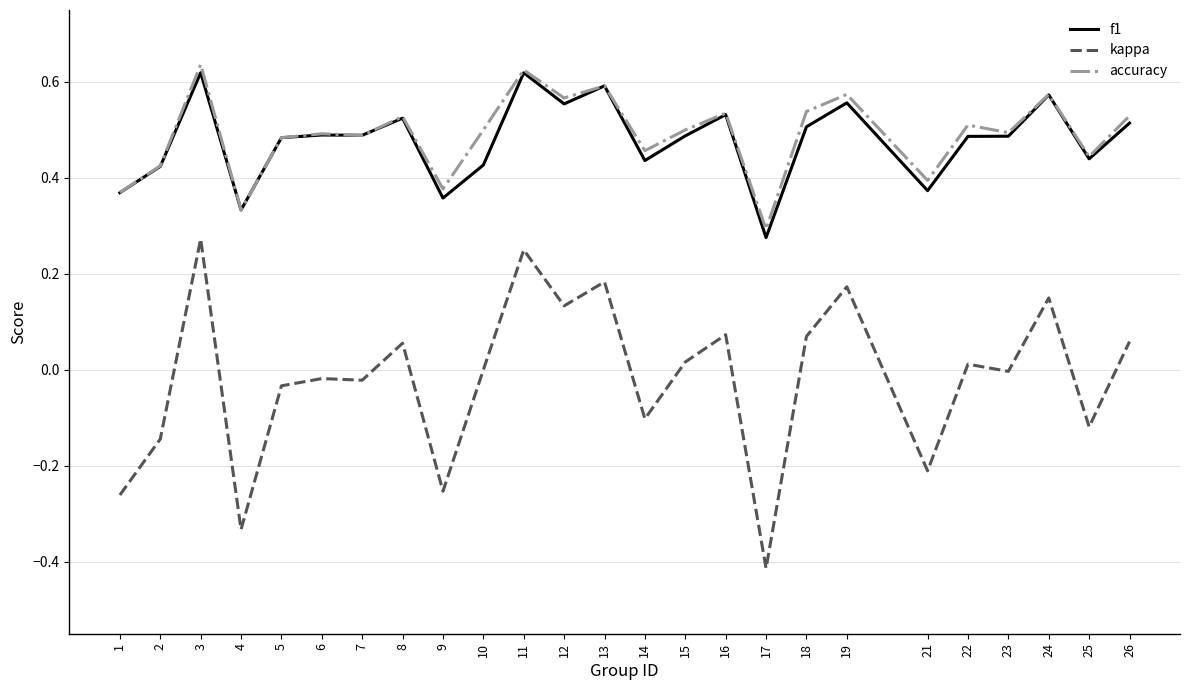

What is the sum of all accuracy values?

12.3